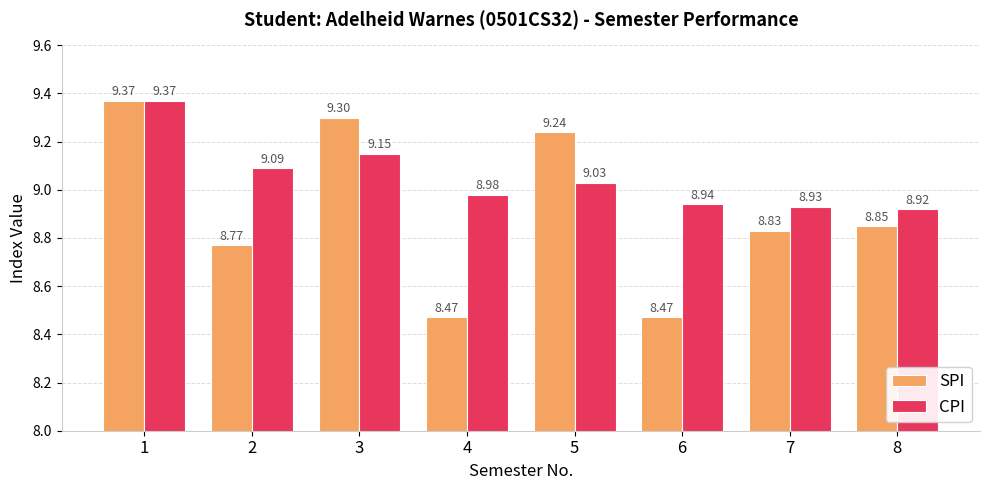

What is the total value across all series at 6?

17.4